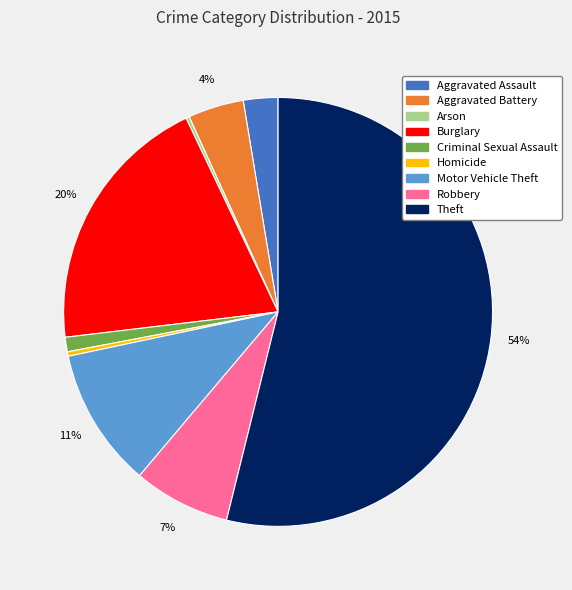

True or false: Criminal Sexual Assault accounts for 1% of the total.

True